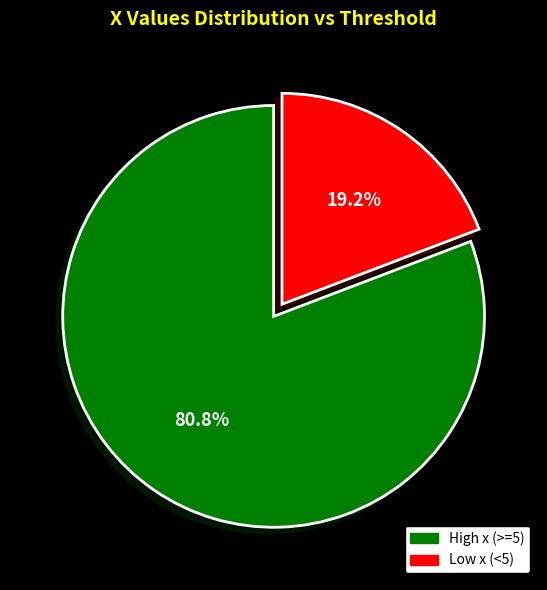

Is there a majority slice in this chart?

Yes